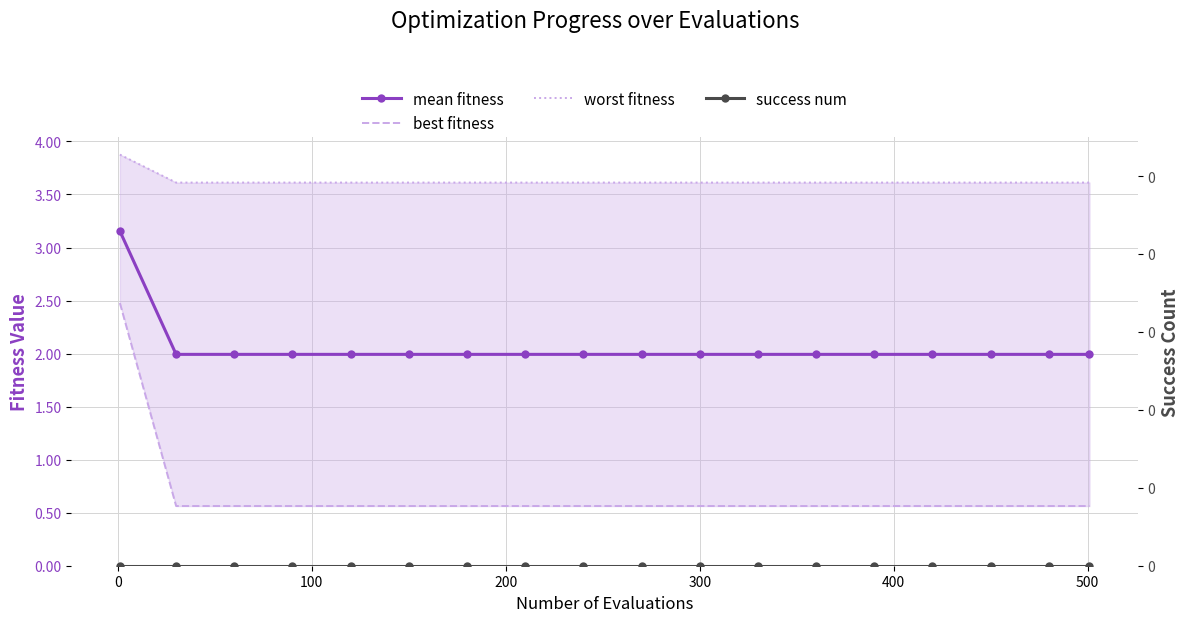

True or false: mean fitness and worst fitness cross at least once.

False